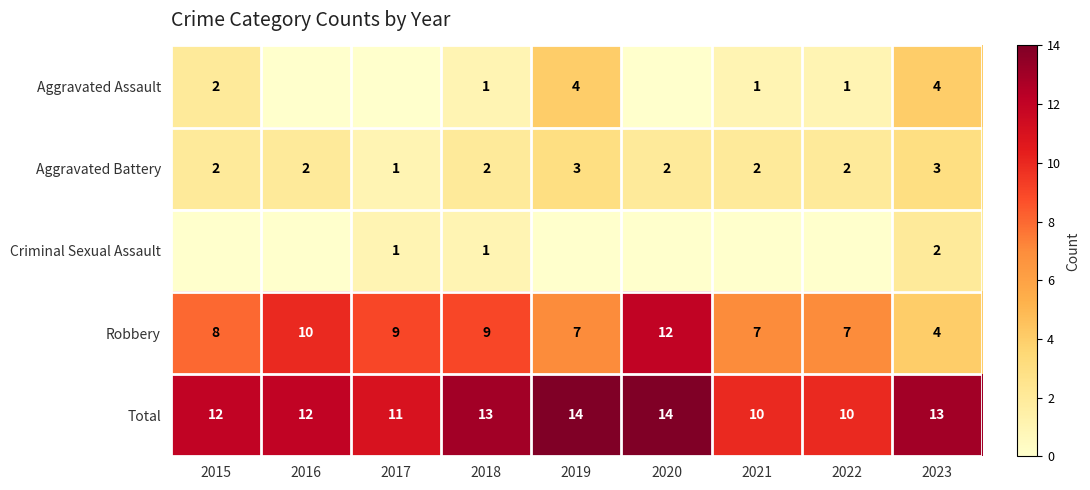

Count the Aggravated Battery values in the range 2 to 3.

8